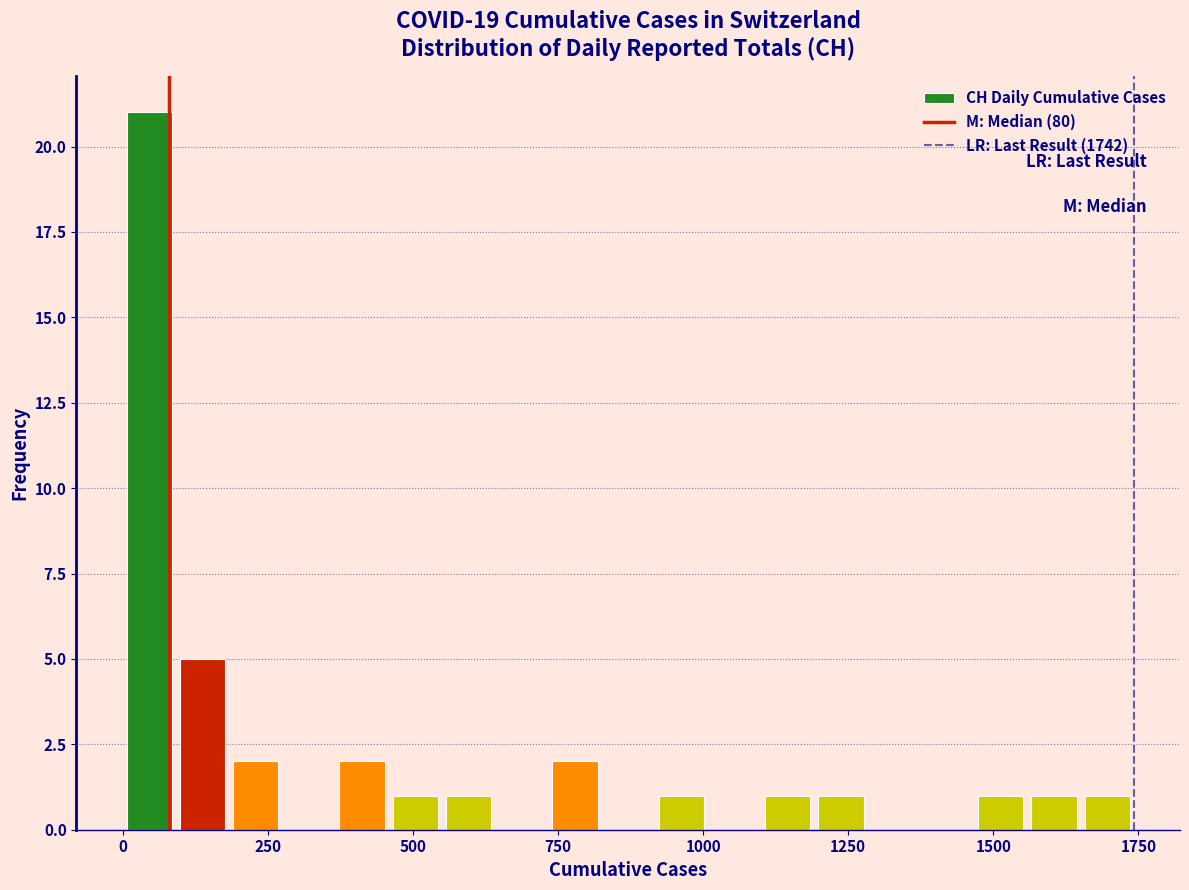

Around what value on the x-axis is the tallest bar? Give the approximate position of its centre, as read against the axis.

50